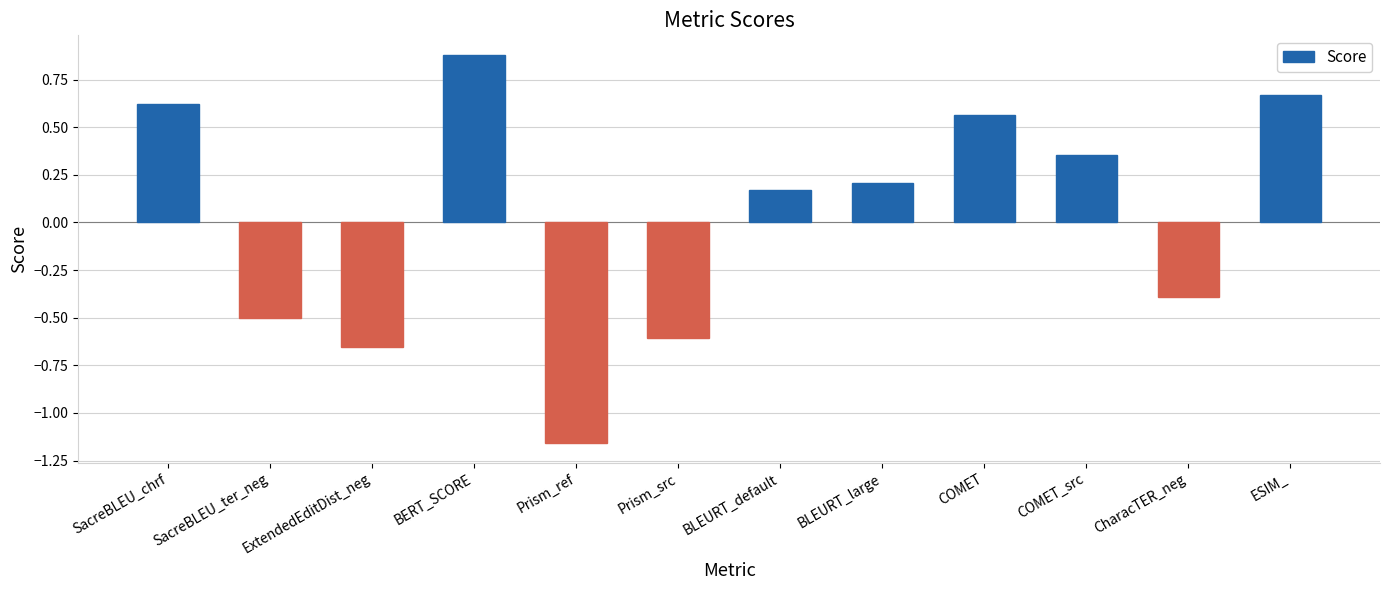

What is the label of the 3rd bar from the left?

ExtendedEditDist_neg